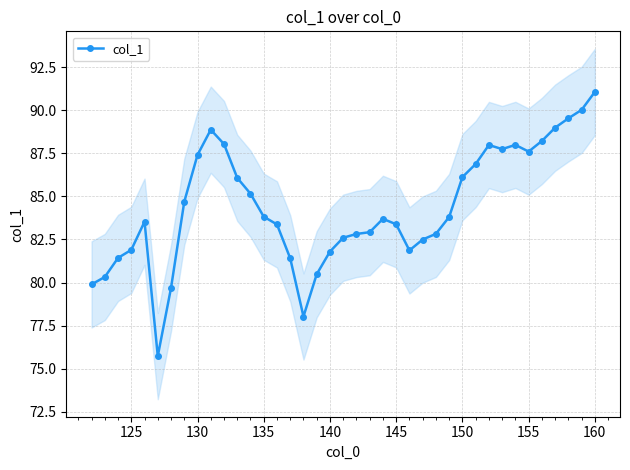

The value of col_1 at 125 is 30.7. True or false?

False